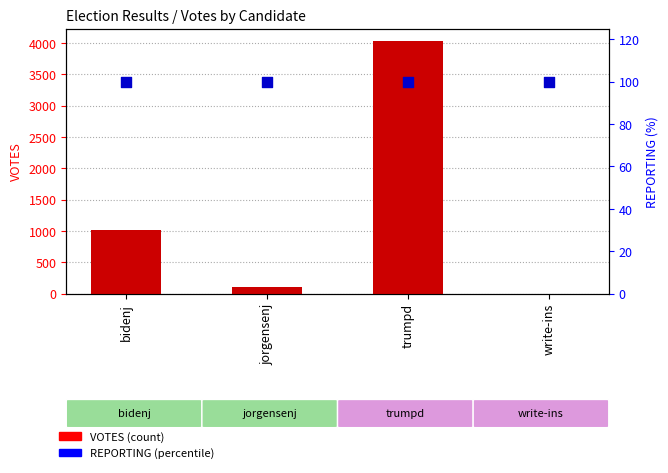

What are all the series names shown in the legend?

VOTES, REPORTING